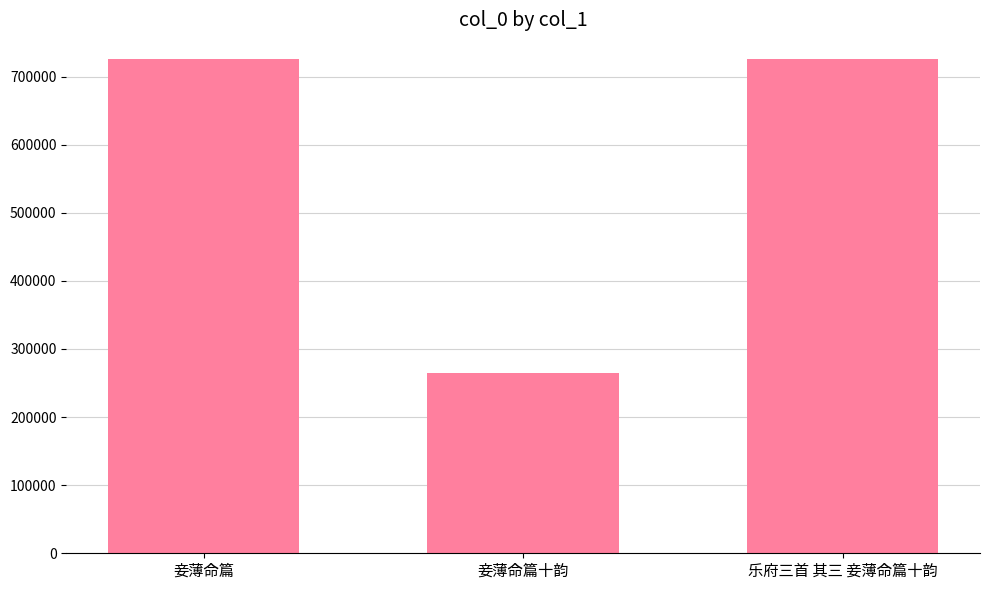

What is the ratio of the value at 乐府三首 其三 妾薄命篇十韵 to the value at 妾薄命篇?

1.0